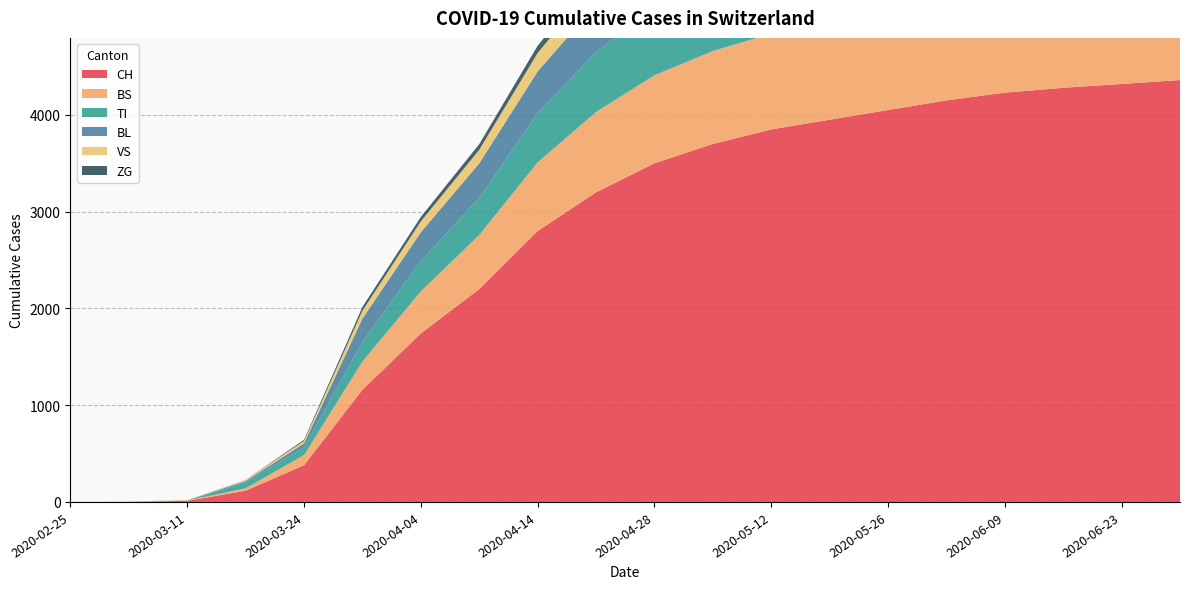

Reading left to right, what are all the values shown in this chart?

CH: 0	2	11	116	380	1160	1742	2200	2800	3200	3500	3700	3850	3950	4050	4150	4230	4280	4320	4360
TI: 0	0	0	62	80	202	314	380	510	620	690	740	780	820	840	860	875	880	885	890
BS: 0	0	4	25	105	292	434	560	710	830	910	960	990	1010	1025	1035	1042	1046	1049	1051
BL: 0	0	2	13	40	242	298	360	430	490	530	560	575	585	590	594	597	599	600	601
VS: 0	2	3	11	25	81	112	140	190	230	260	280	295	305	312	317	320	322	323	324
ZG: 0	0	0	1	12	39	46	58	75	90	100	108	113	117	119	121	122	123	123	124